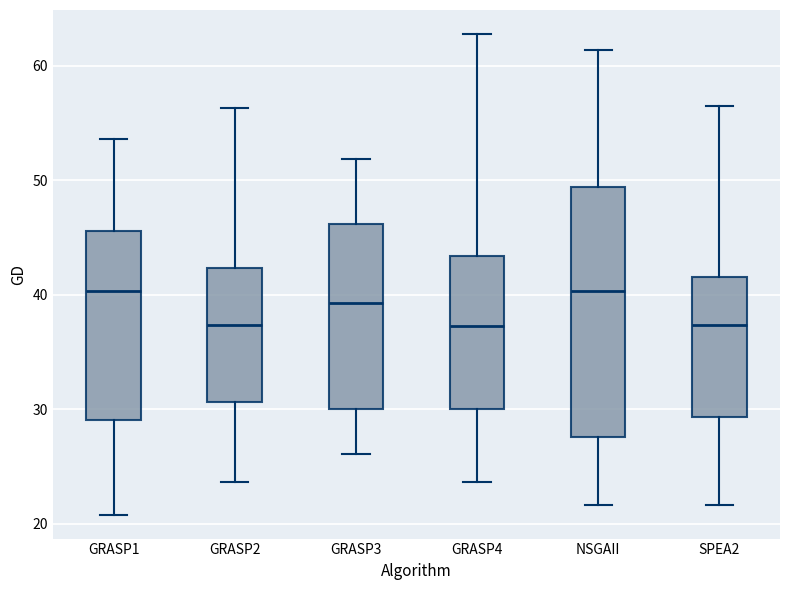

Reading left to right, read every box against the y-axis: the position of its median line, the range the box covers, and the ends of its whiskers. The values are not printed on the chart, so give them approximately, as read against the axis.

GRASP1: median 40, box 29 to 46, whiskers 21 to 54
GRASP2: median 37, box 31 to 42, whiskers 24 to 56
GRASP3: median 39, box 30 to 46, whiskers 26 to 52
GRASP4: median 37, box 30 to 43, whiskers 24 to 63
NSGAII: median 40, box 28 to 49, whiskers 22 to 61
SPEA2: median 37, box 29 to 42, whiskers 22 to 56